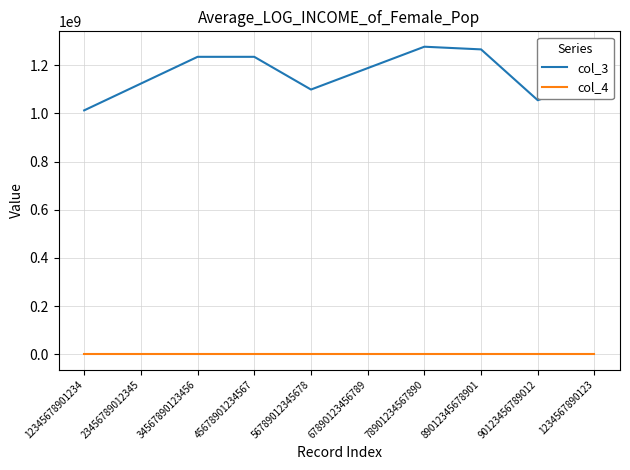

Which series has the largest total across all categories?

col_3